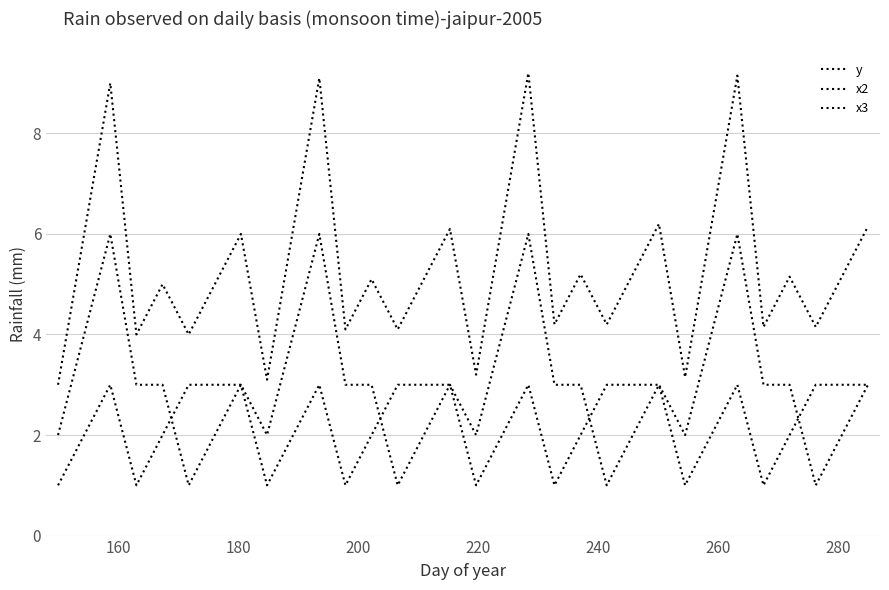

What is the average value of the y series?

5.4